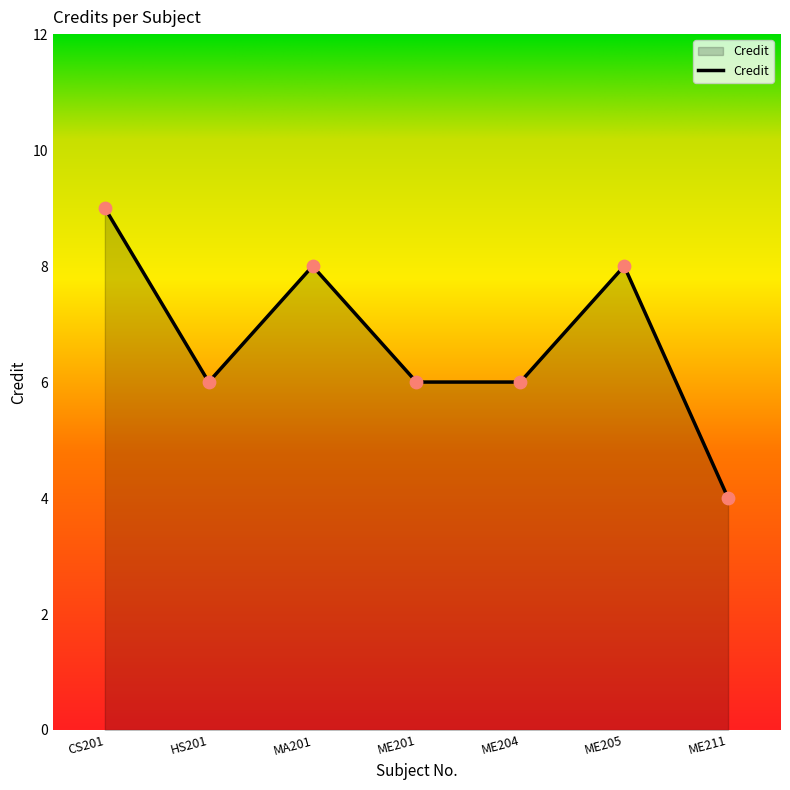

Which has a higher value, HS201 or MA201?

MA201